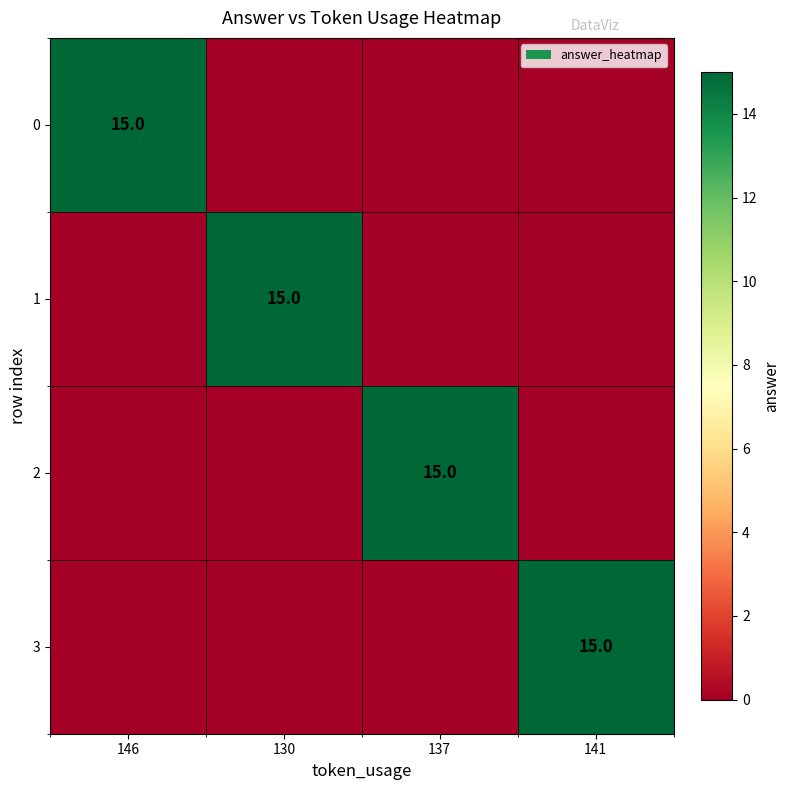

Is it true that 0 equals 22 at 146?

False